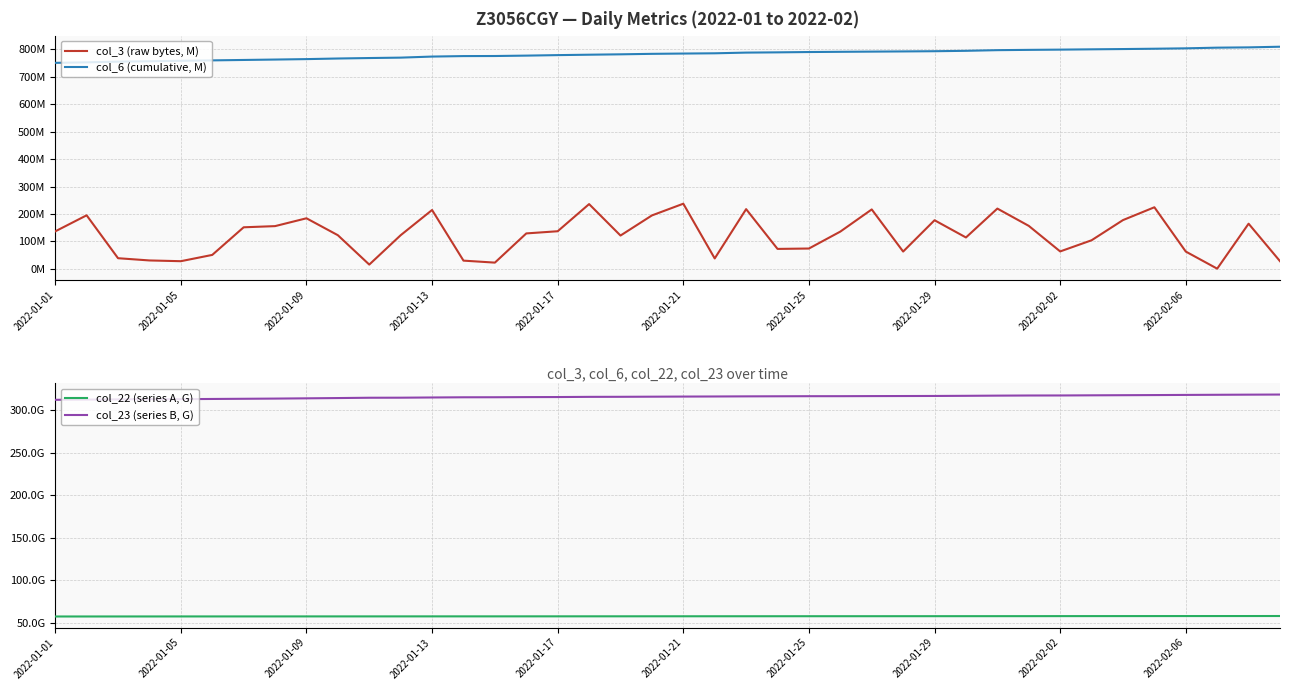

Between 2022-01-01 and 2022-01-05, which series saw the biggest shift?

col_3 (raw bytes, M)